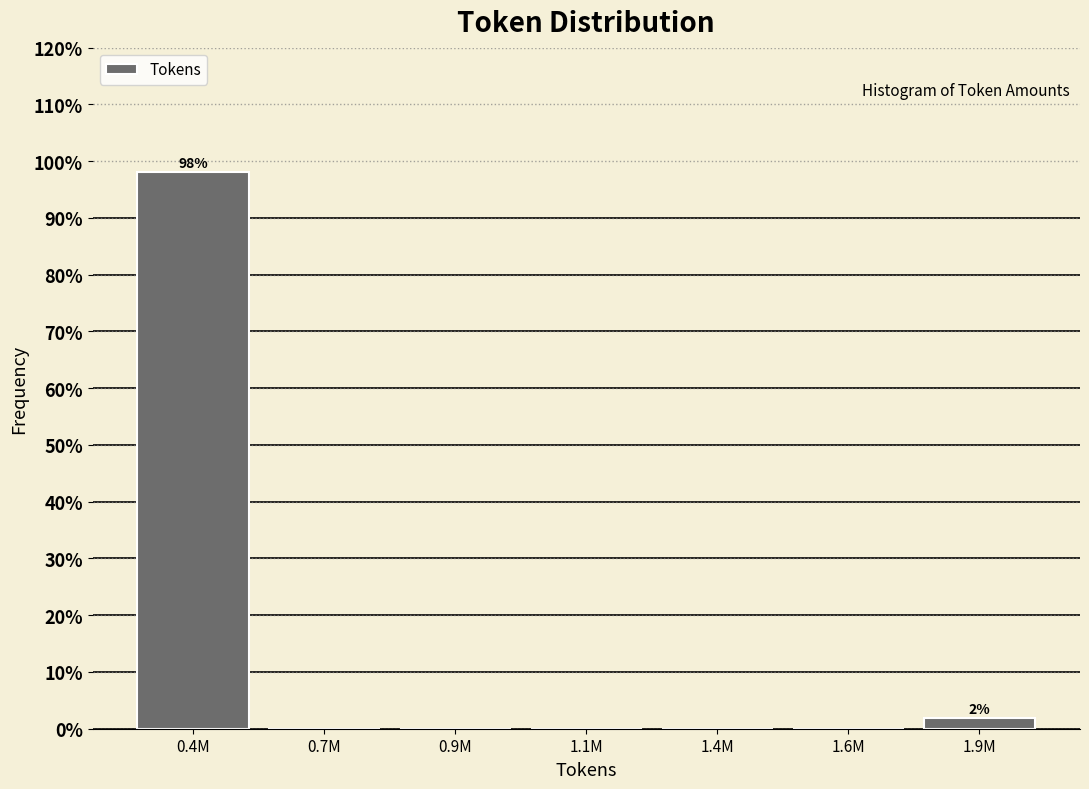

Reading left to right, extract all data points from this chart.

0.4M=98.1	0.7M=0.0	0.9M=0.0	1.1M=0.0	1.4M=0.0	1.6M=0.0	1.9M=1.9